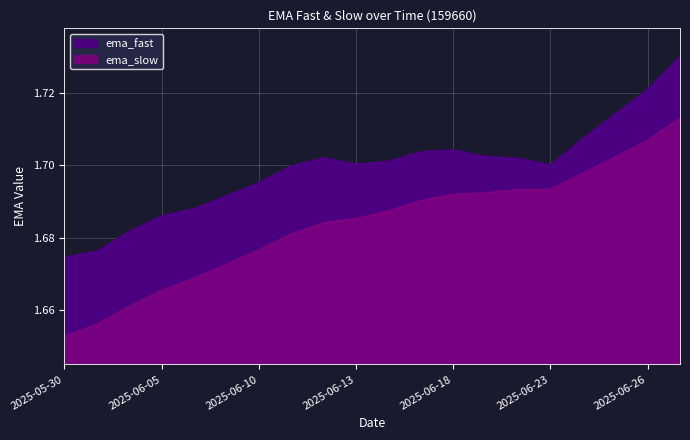

True or false: ema_fast has a value of 2.3 at 2025-06-23.

False